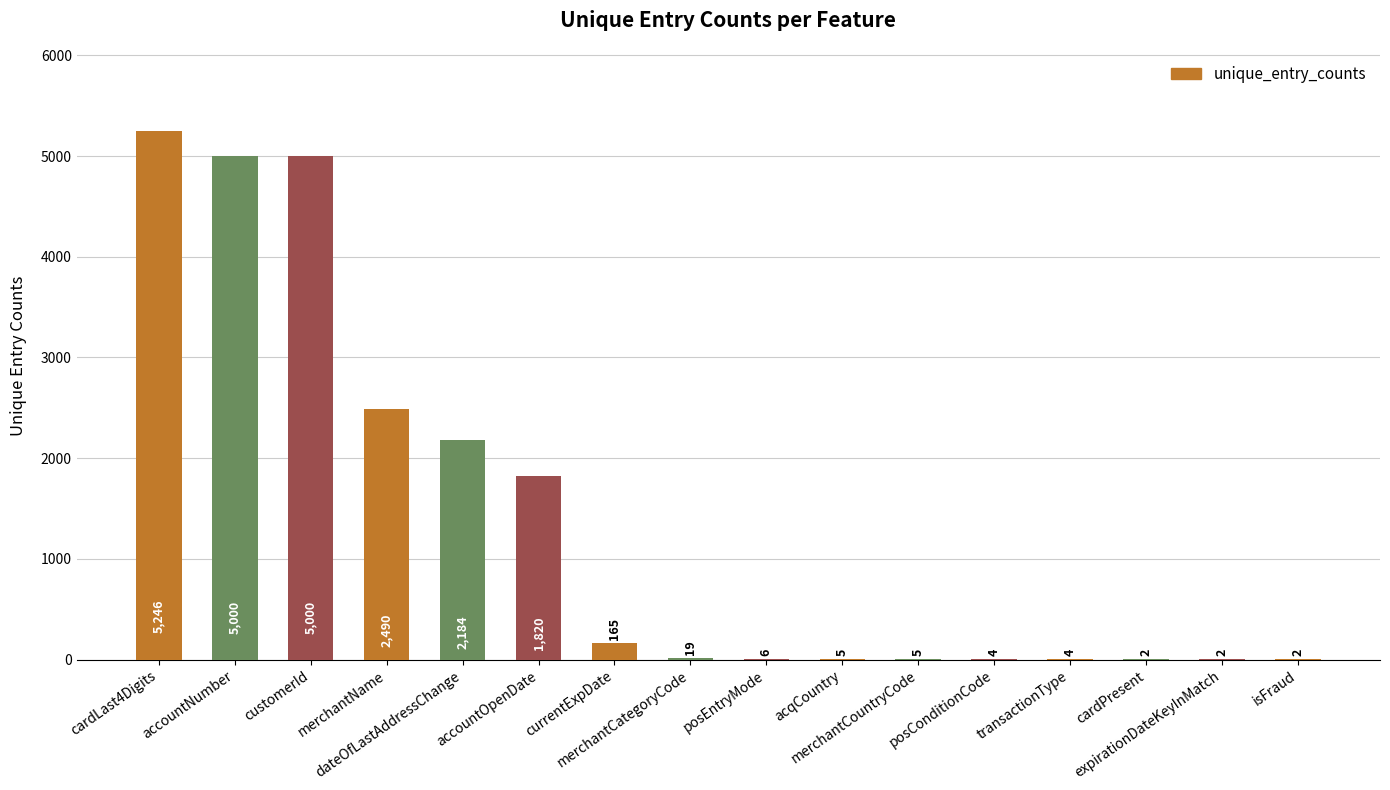

What is the greatest value displayed?

5246